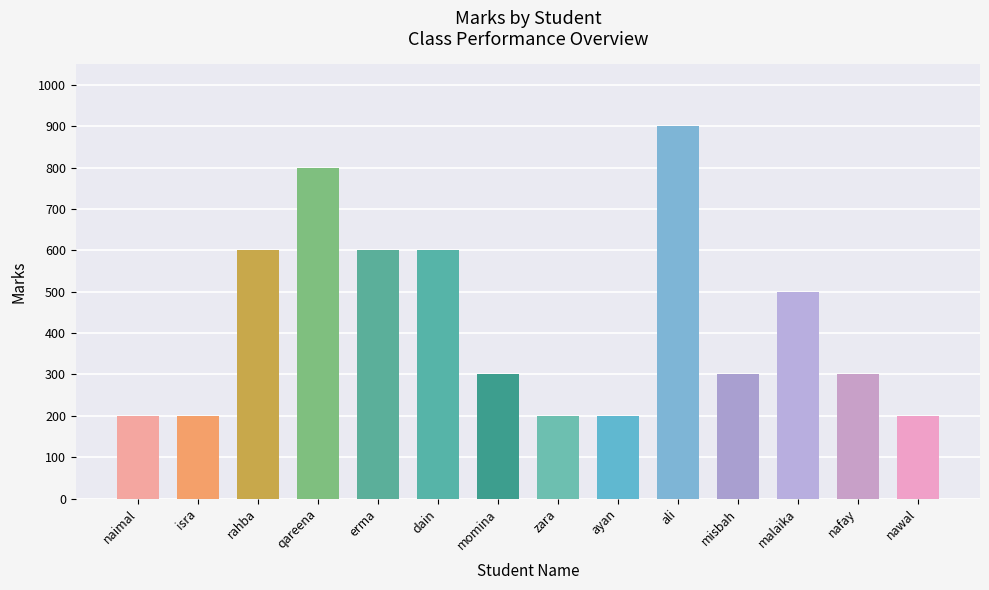

How many bars are there in total?

14